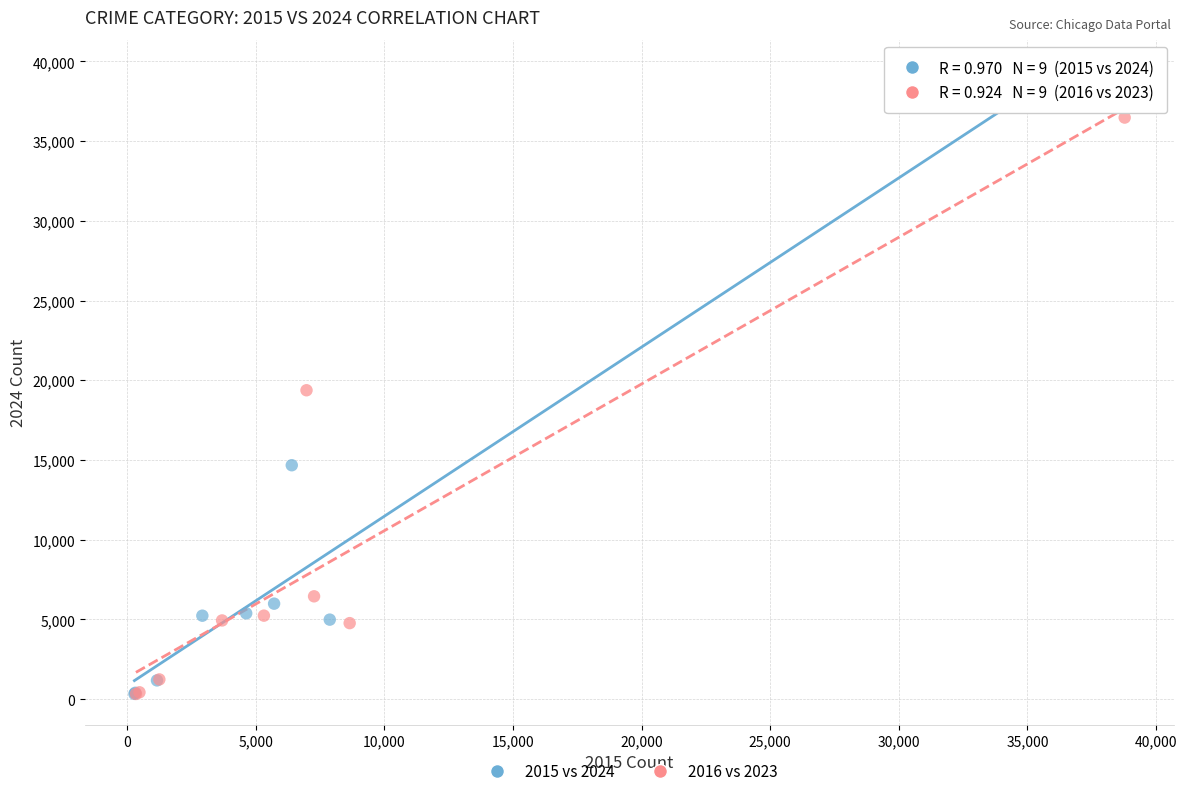

Which series has the largest Y range (max minus min)?

2015 vs 2024